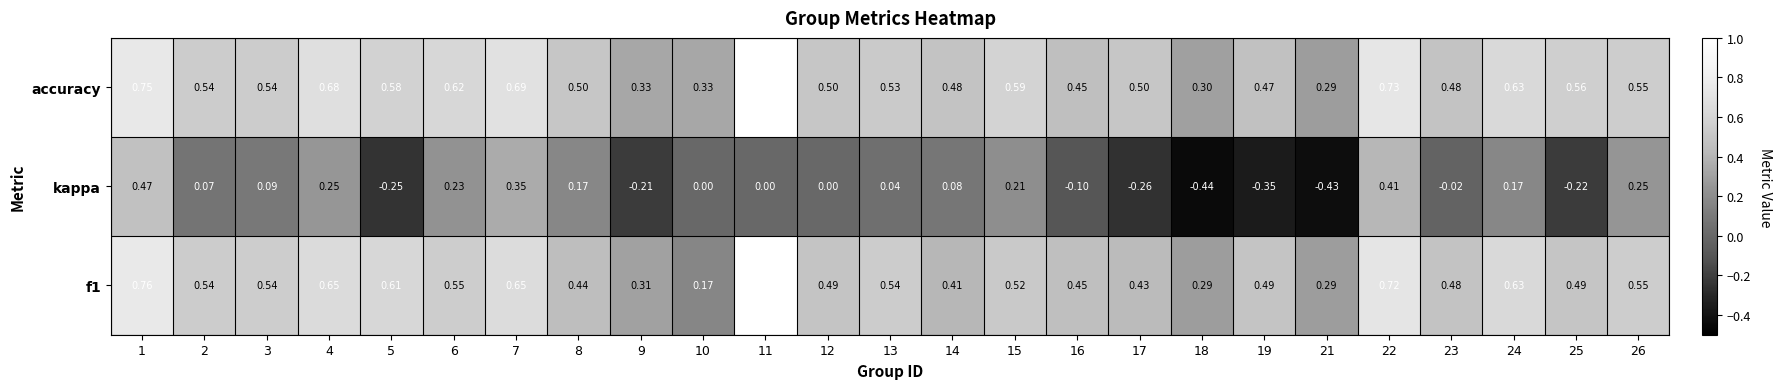

Is the value of f1 at 23 greater than the value of accuracy at 3?

No